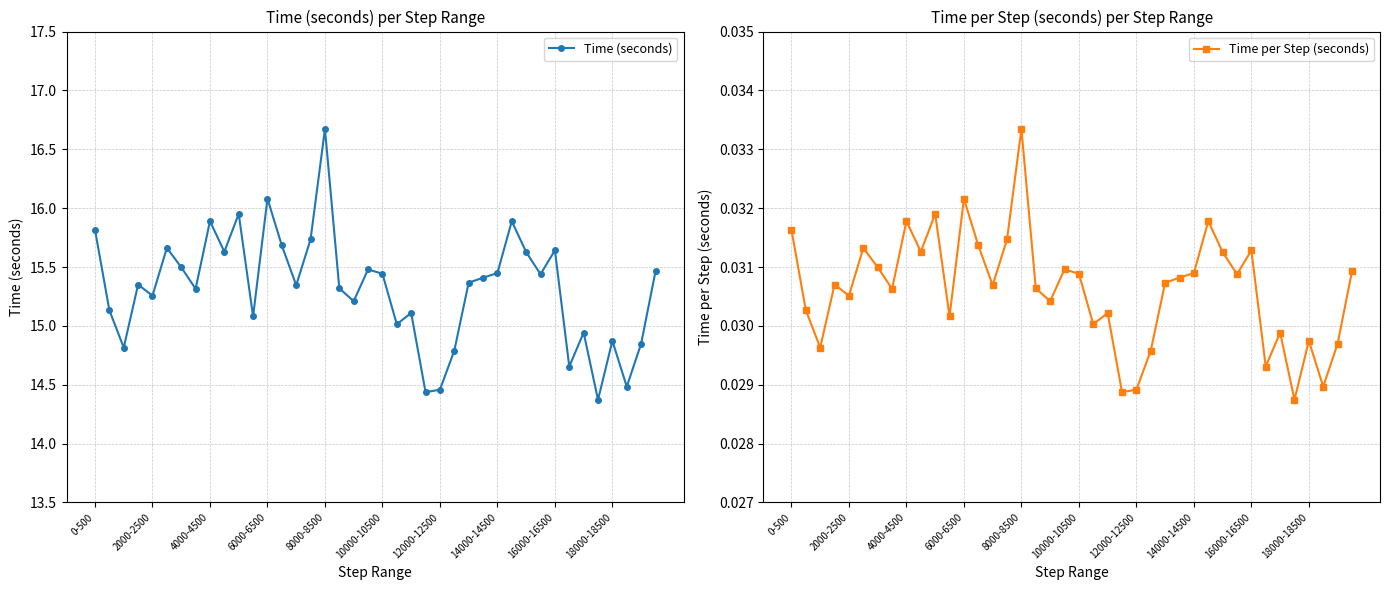

Which category has the highest value in the Time (seconds) series?

8000-8500